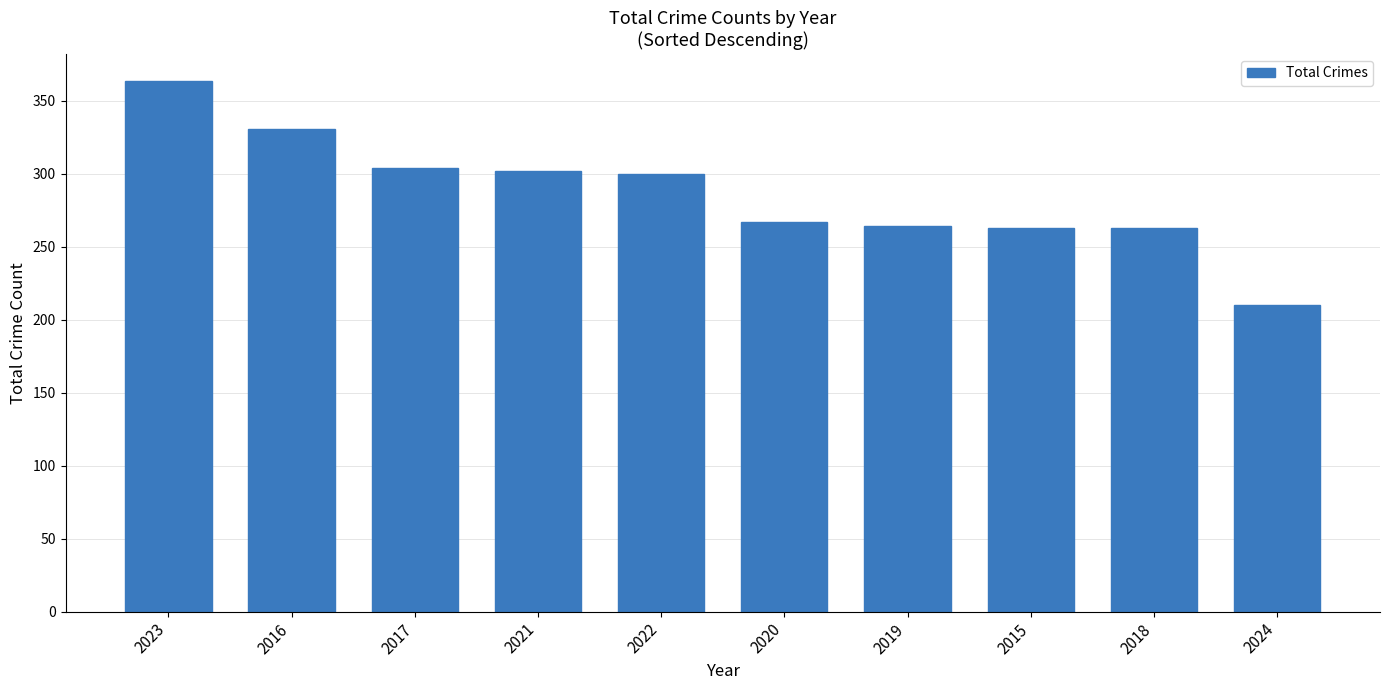

Does the chart contain stacked bars?

No